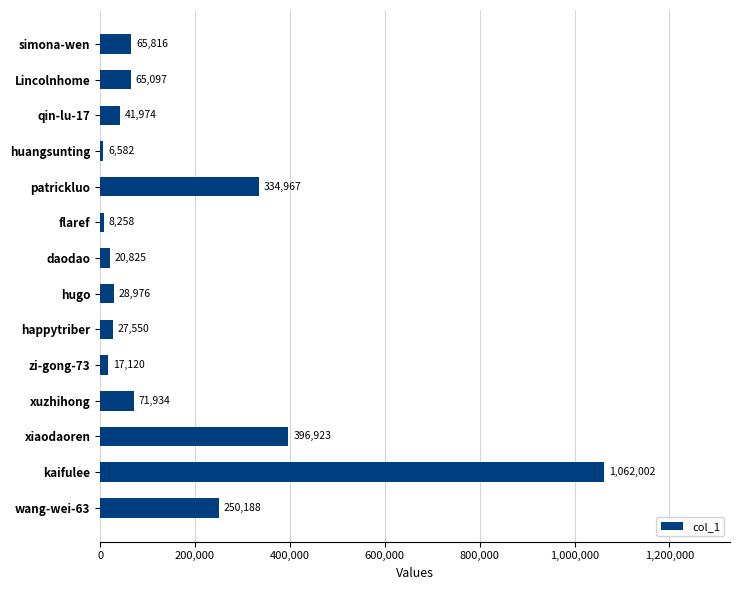

Rank the categories by value from lowest to highest.

huangsunting, flaref, zi-gong-73, daodao, happytriber, hugo, qin-lu-17, Lincolnhome, simona-wen, xuzhihong, wang-wei-63, patrickluo, xiaodaoren, kaifulee